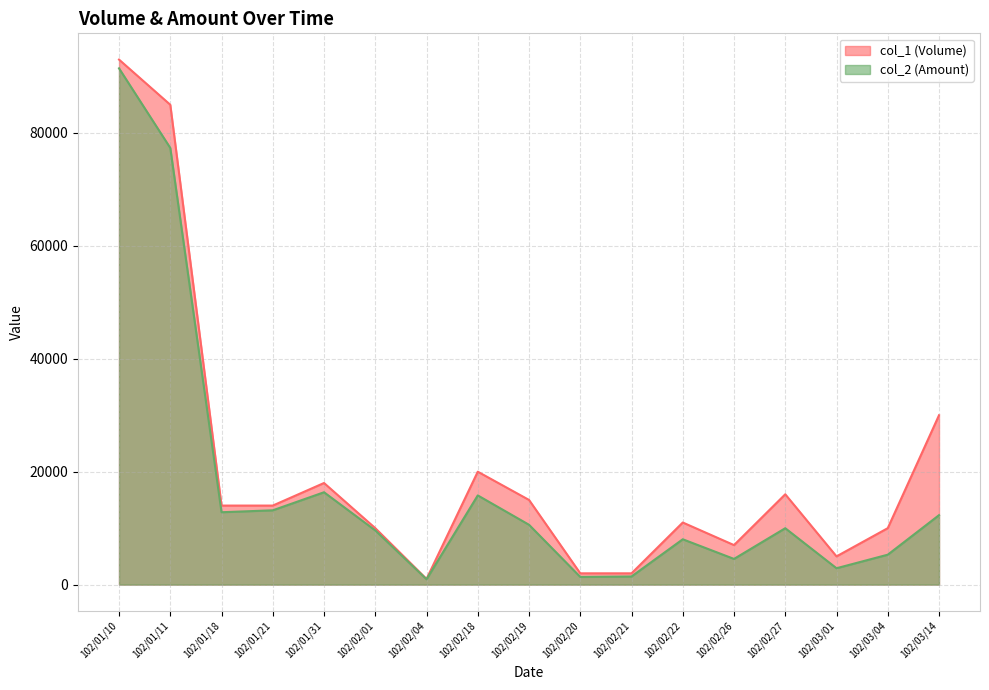

List the series in order of their peak value, lowest first.

col_2 (Amount), col_1 (Volume)